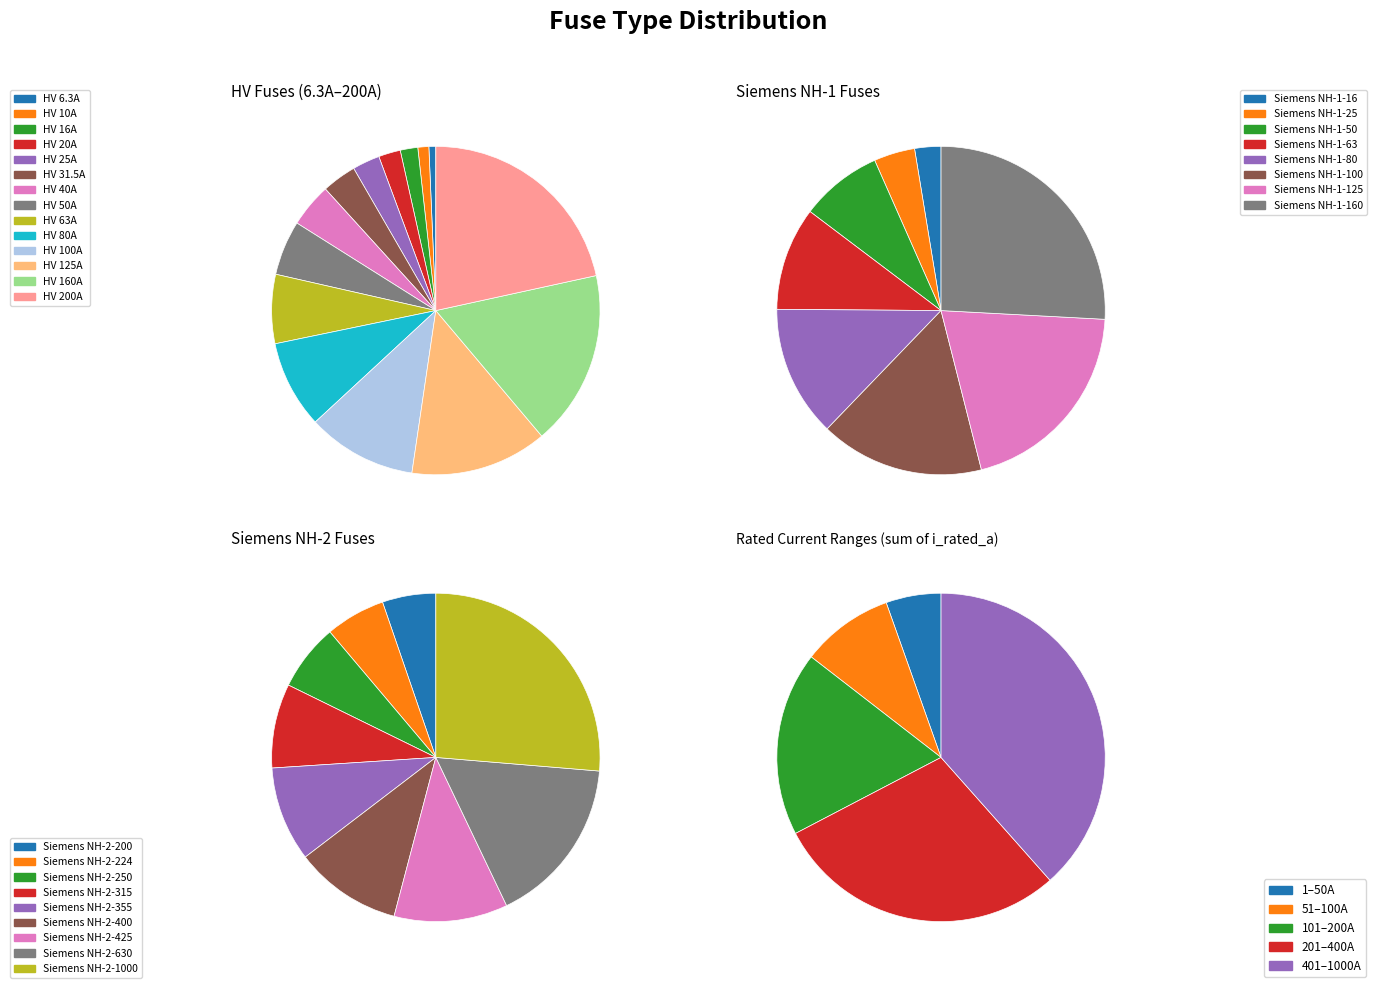

To the nearest percent, what is the difference between the HV 200A and HV 40A slice percentages?

17%